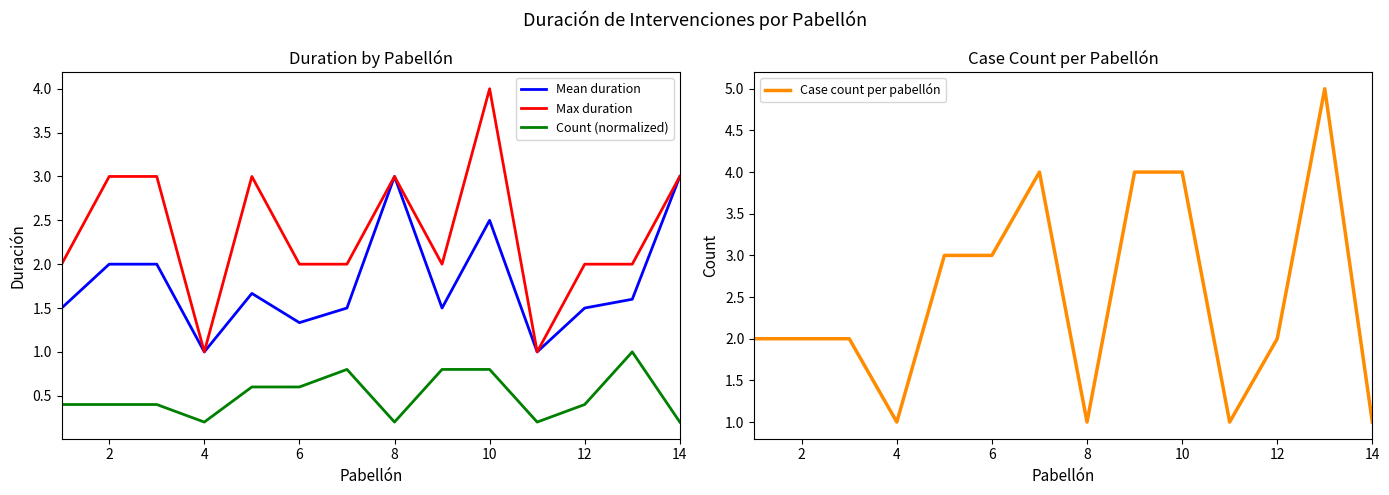

How many interior local valleys does the Mean duration series have?

4